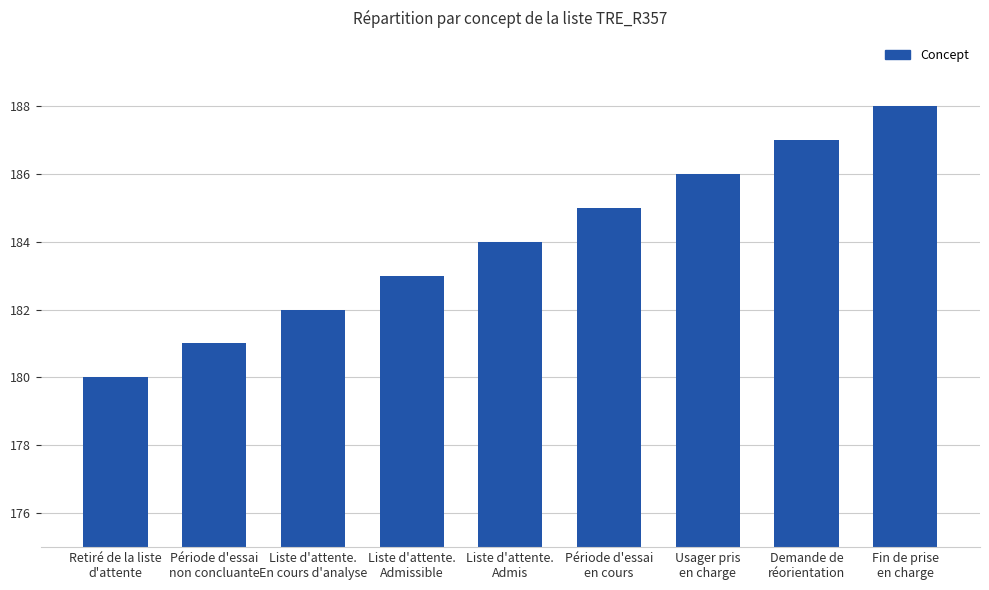

What is the sum of all values?

1656